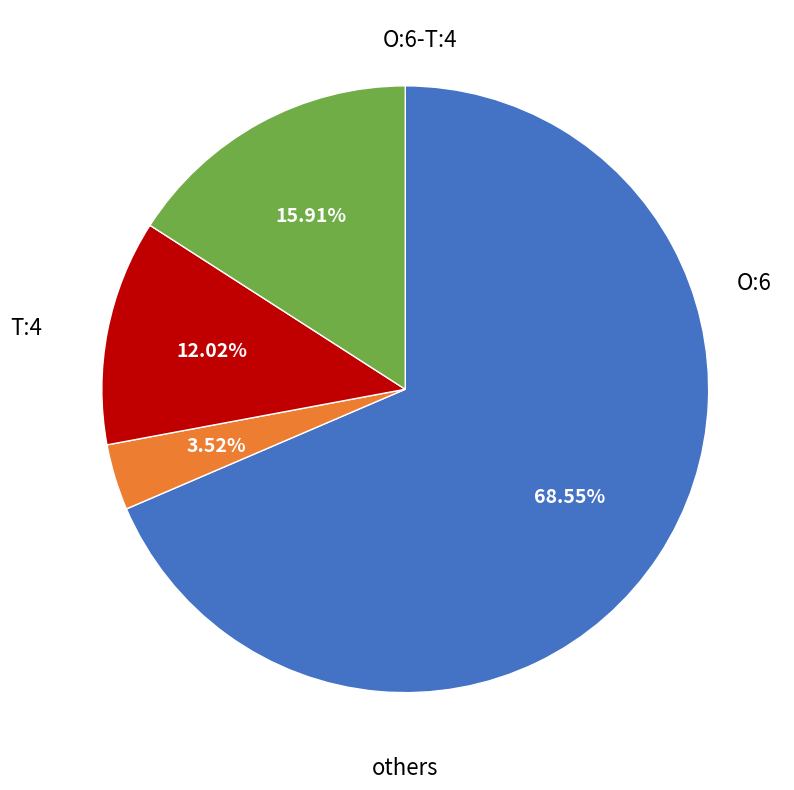

To the nearest percent, what is the difference between the largest and smallest slice percentages?

65%